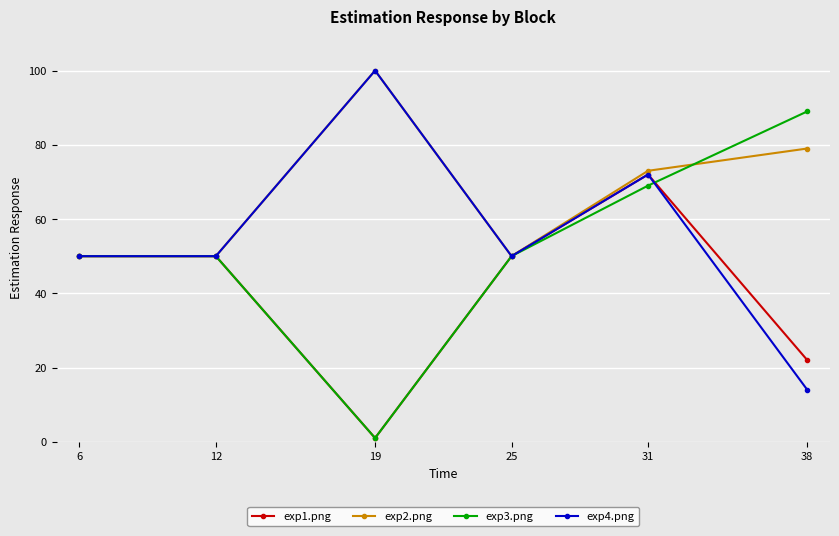

Reading right to left, extract all data points from this chart.

exp1.png: 22	72	50	1	50	50
exp2.png: 79	73	50	100	50	50
exp3.png: 89	69	50	1	50	50
exp4.png: 14	72	50	100	50	50